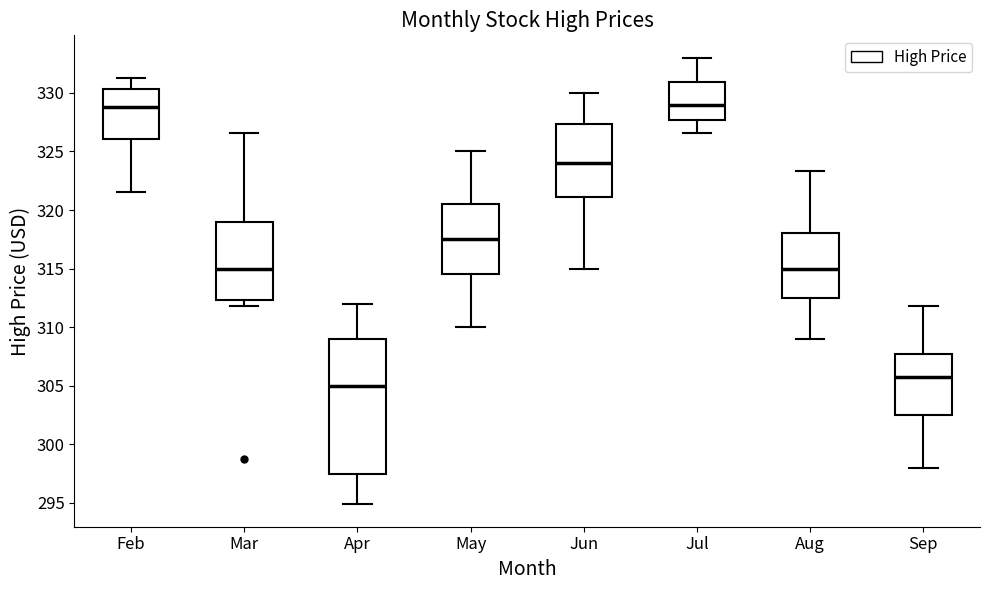

Reading left to right, read every box against the y-axis: the position of its median line, the range the box covers, and the ends of its whiskers. The values are not printed on the chart, so give them approximately, as read against the axis.

Feb: median 329.0, box 326.0 to 330.5, whiskers 321.5 to 331.5
Mar: median 315.0, box 312.5 to 319.0, whiskers 312.0 to 326.5
Apr: median 305.0, box 297.5 to 309.0, whiskers 295.0 to 312.0
May: median 317.5, box 314.5 to 320.5, whiskers 310.0 to 325.0
Jun: median 324.0, box 321.0 to 327.5, whiskers 315.0 to 330.0
Jul: median 329.0, box 327.5 to 331.0, whiskers 326.5 to 333.0
Aug: median 315.0, box 312.5 to 318.0, whiskers 309.0 to 323.5
Sep: median 306.0, box 302.5 to 307.5, whiskers 298.0 to 312.0